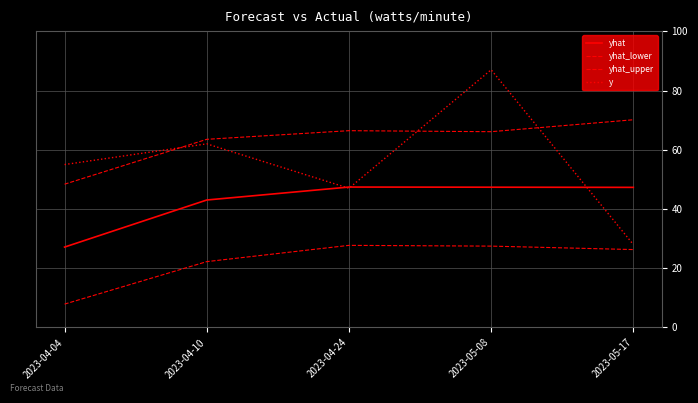

True or false: yhat_lower and y intersect in this chart.

False